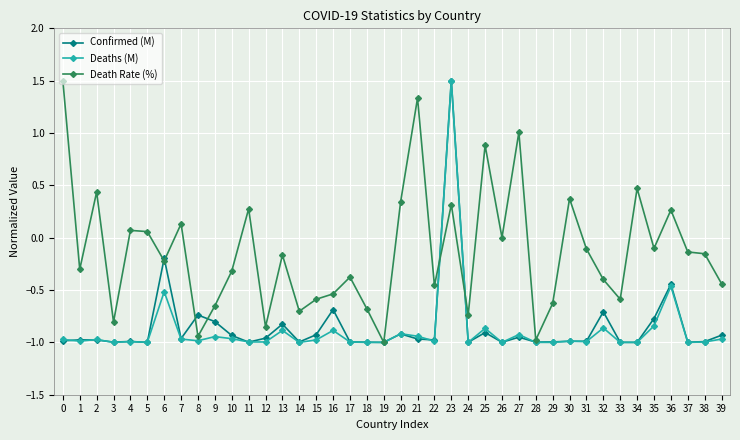

What are all the series names shown in the legend?

Confirmed (M), Deaths (M), Death Rate (%)